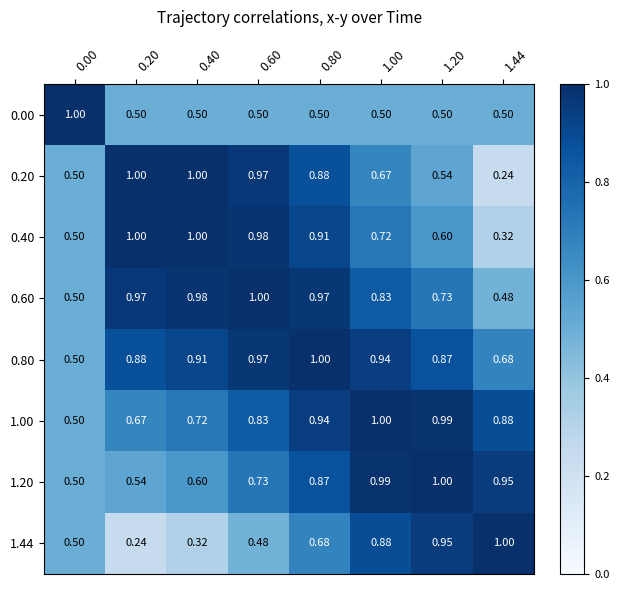

At which category is the sum across all series the highest?

0.80